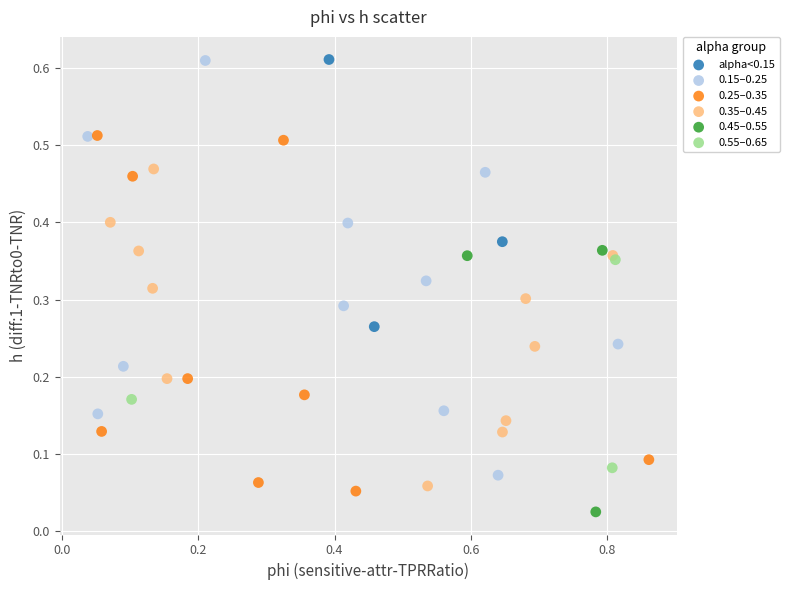

Which series contains the lowest Y value?

0.45–0.55